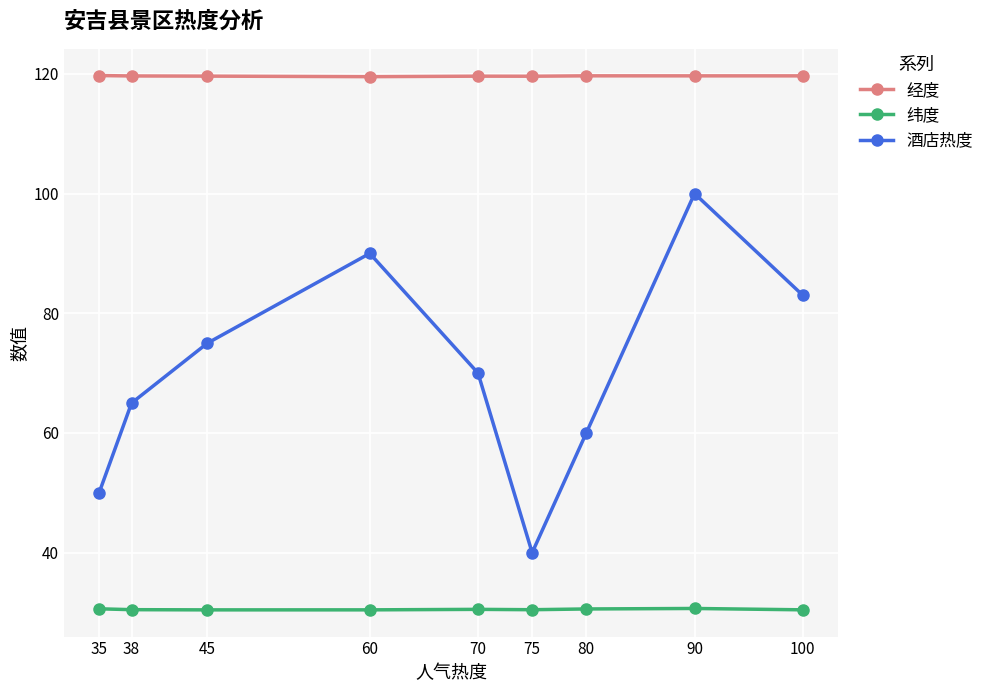

What are all the series names shown in the legend?

经度, 纬度, 酒店热度